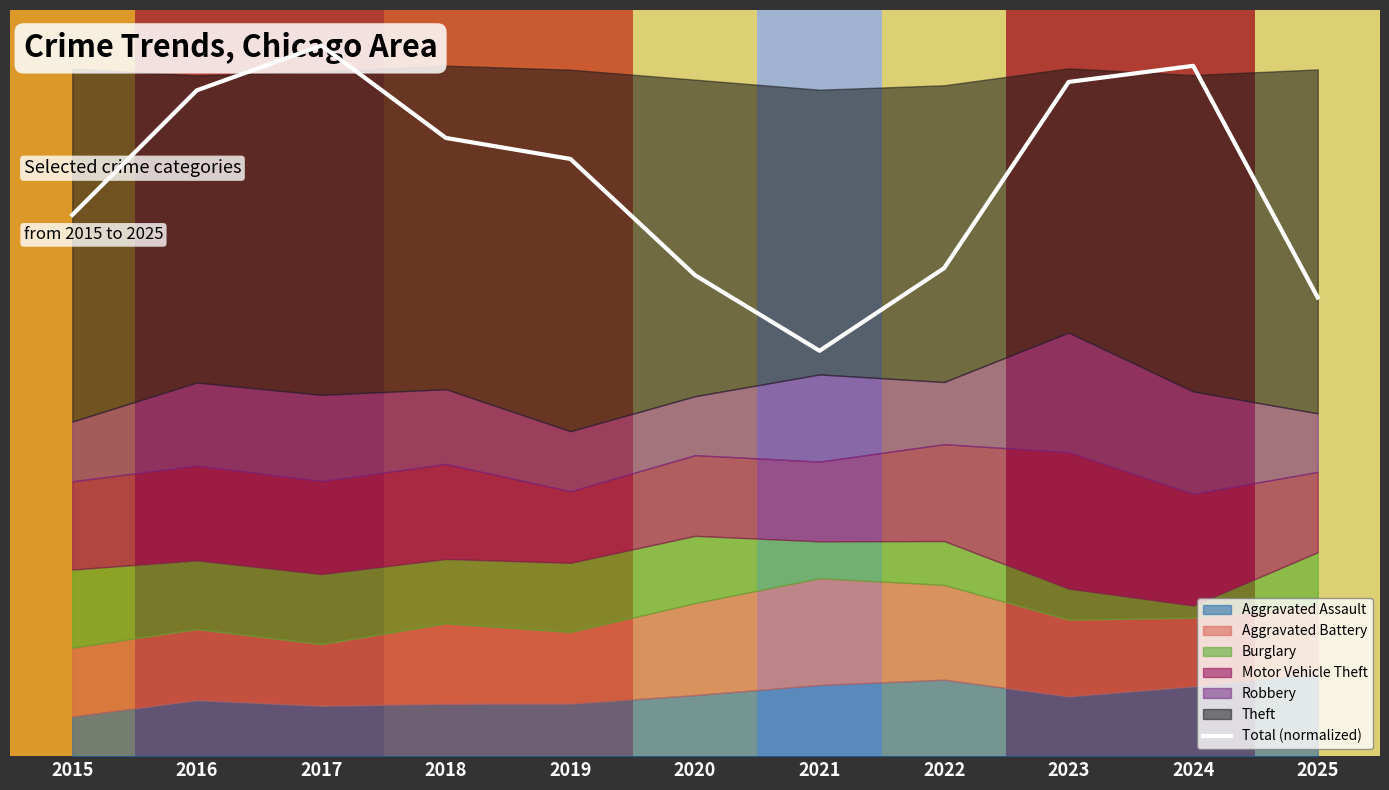

Reading right to left, transcribe all the data shown in this chart.

0.6	1.0	0.9	0.7	0.6	0.7	0.8	0.9	1.0	0.9	0.8